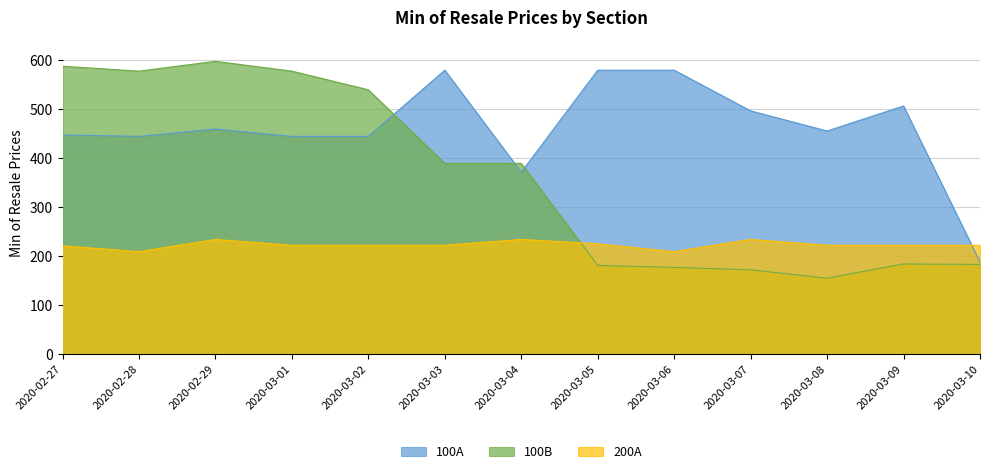

At which label is 200A closest to 221?

2020-02-27